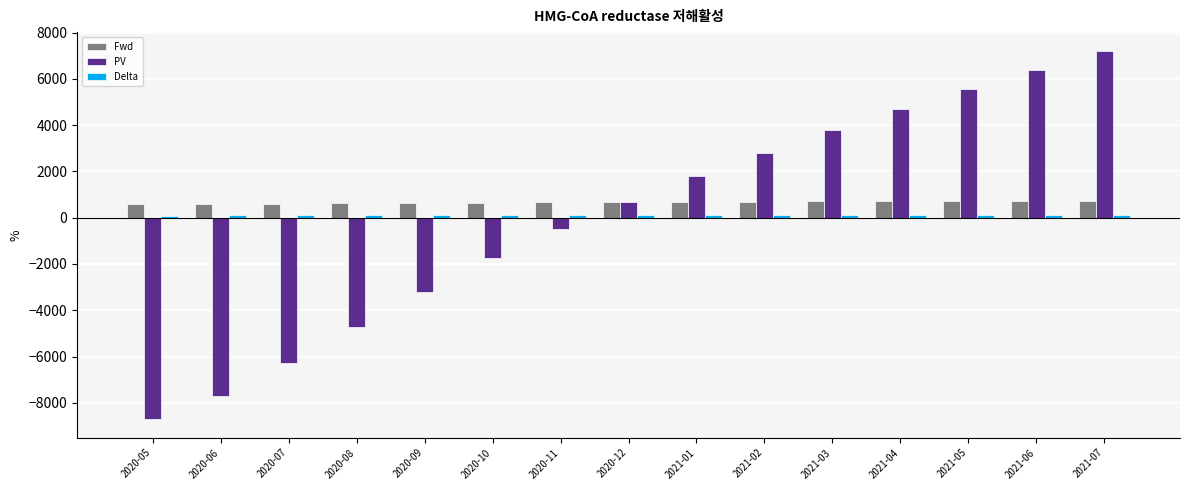

Which series has the largest total across all categories?

Fwd